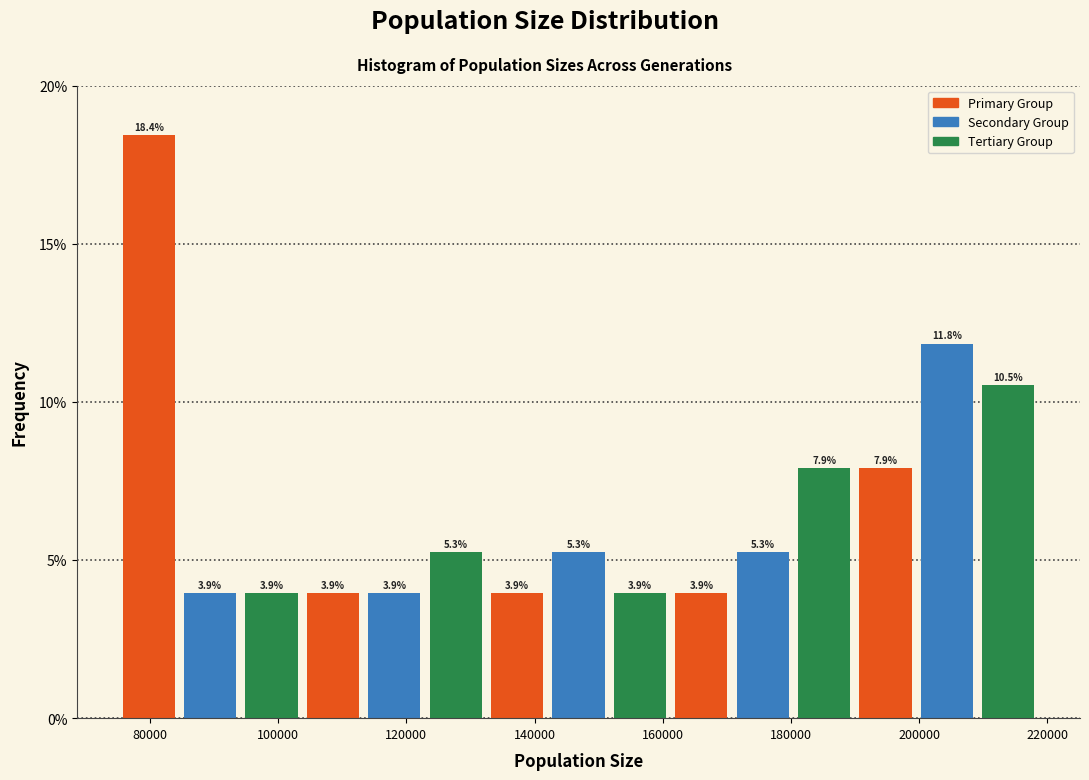

How tall is the bar that spans 210000 to 218000 on the x-axis? The bar edges are not printed on the chart, so give them approximately, as read against the axis.

10.5